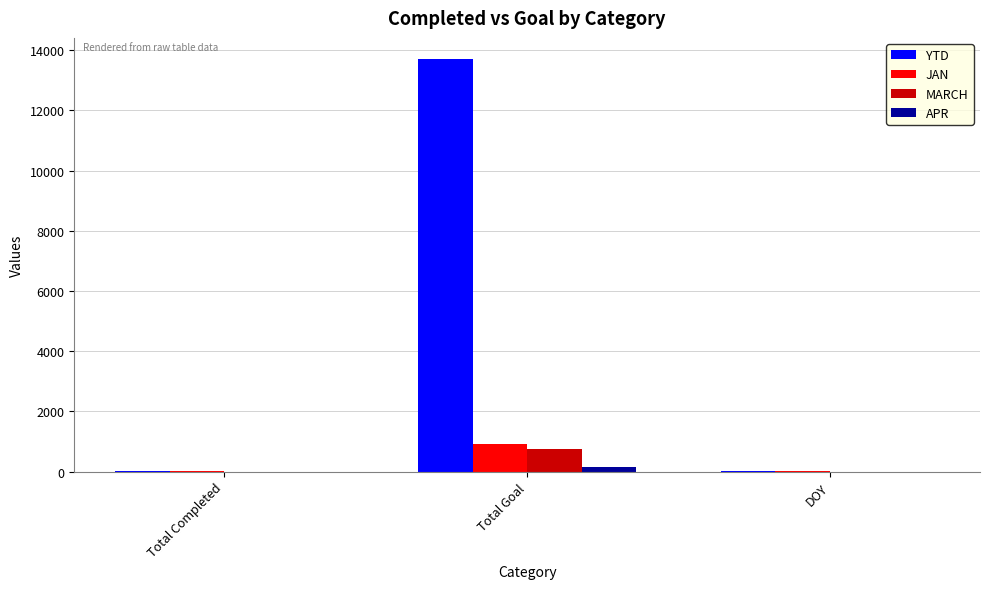

The MARCH series shows -506 at Total Completed. True or false?

False